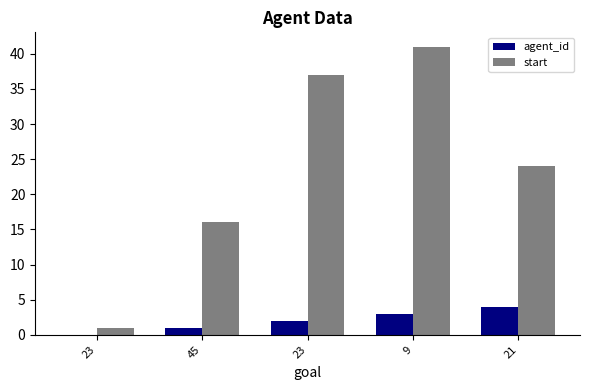

At 21, list the series in order from smallest to largest.

agent_id, start